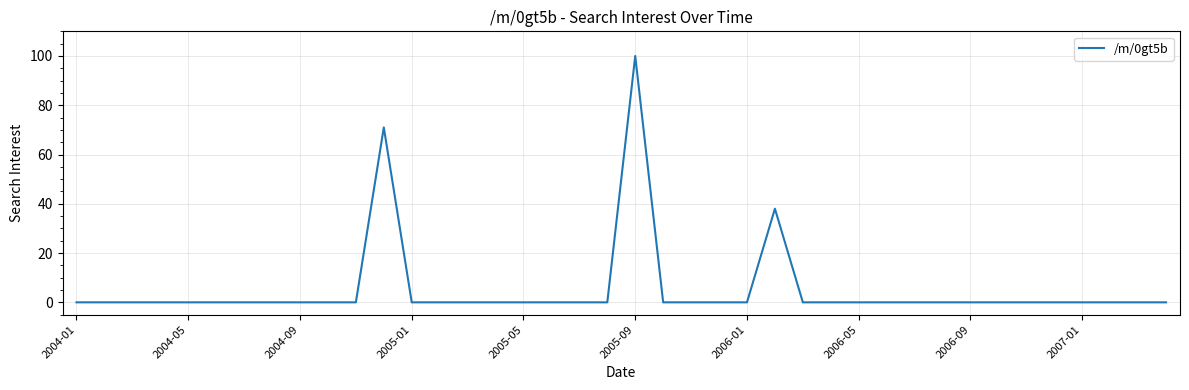

What is the difference between the maximum and minimum values?

100